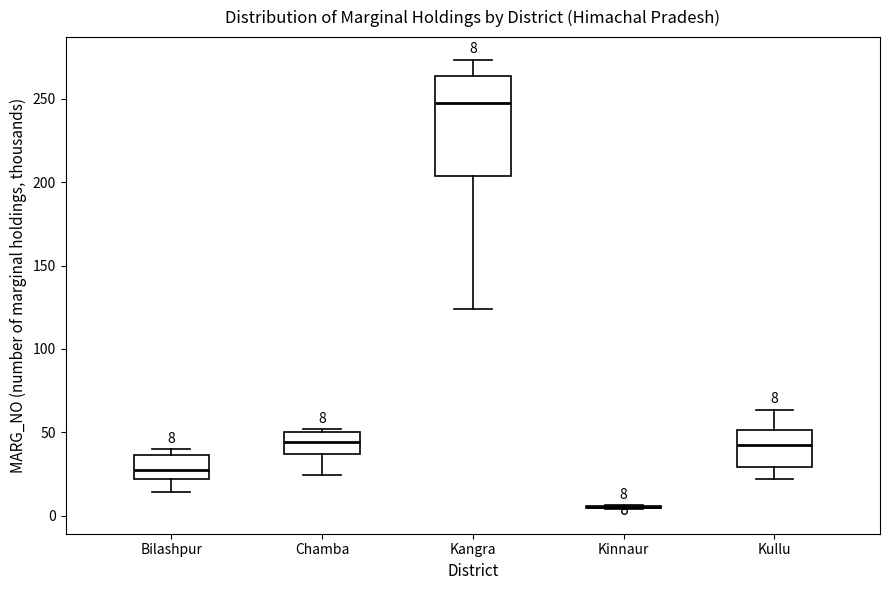

Comparing the boxes themselves (not the whiskers), which one is the tallest?

Kangra